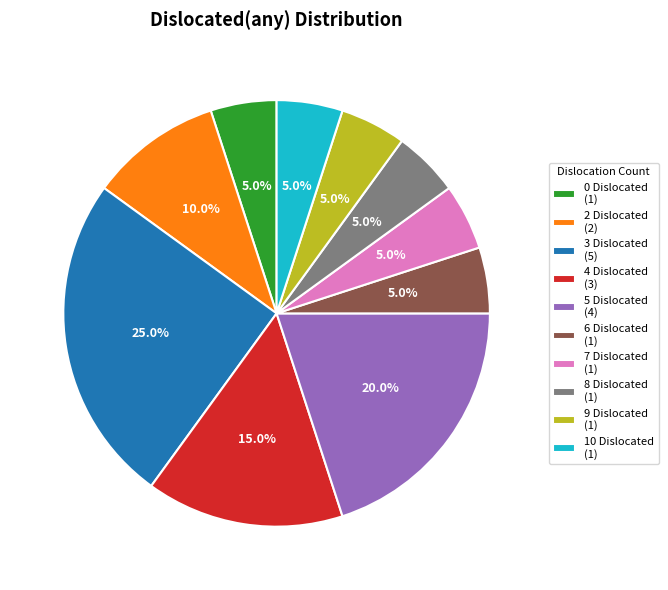

Does 2 account for over 50% of the chart?

No